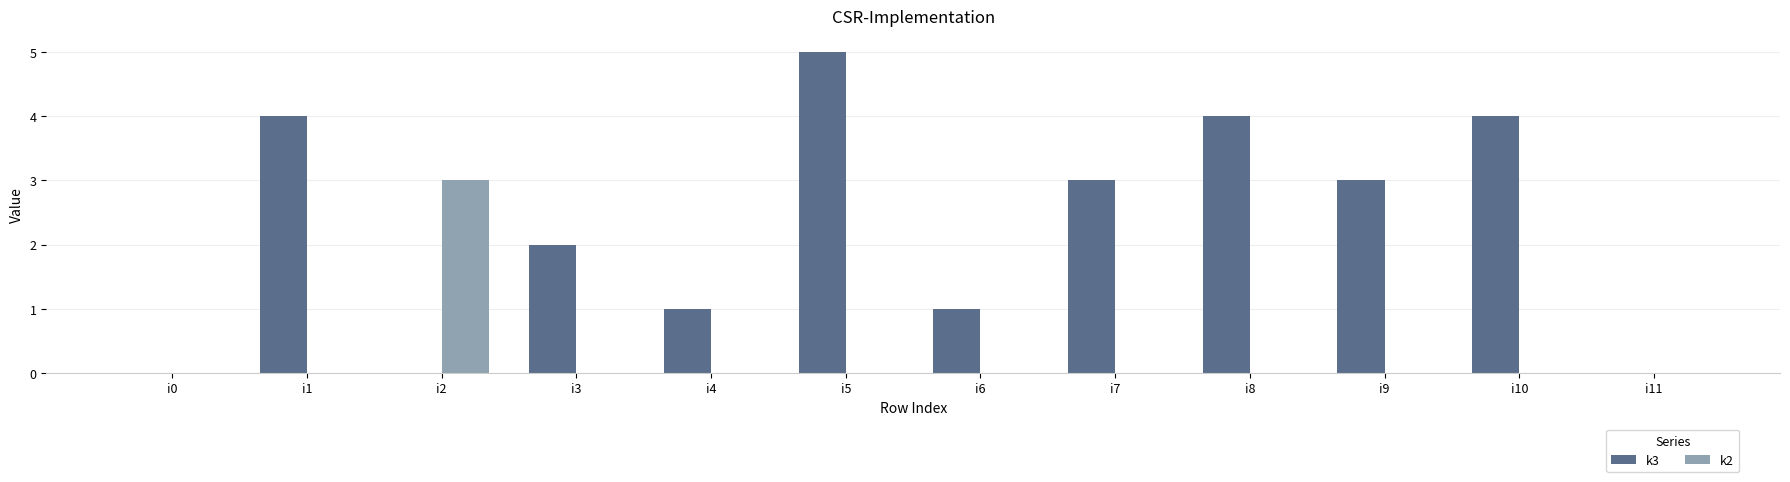

At which label does k3 reach its peak?

i5